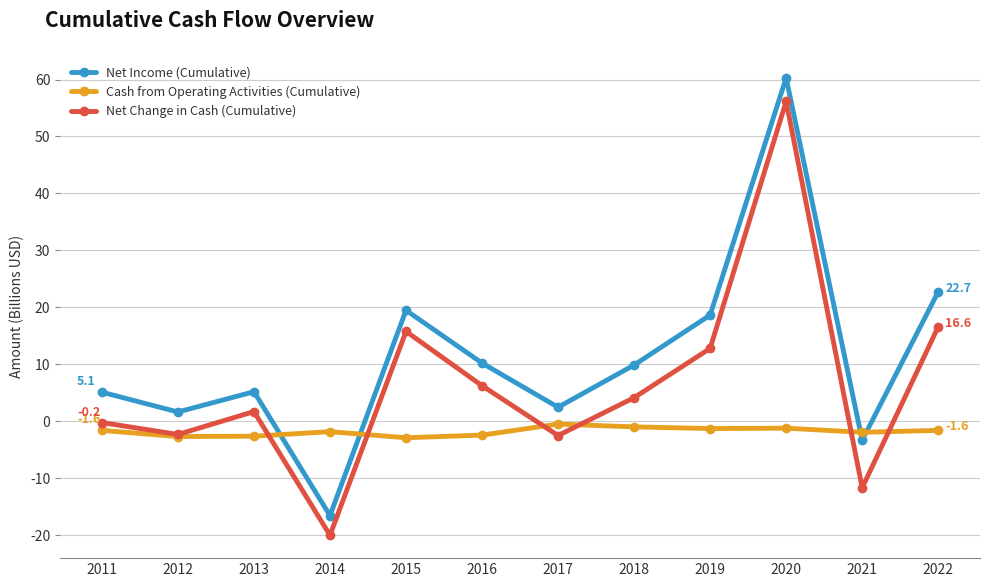

How many values in the Net Change in Cash (Cumulative) series are below 4?

6